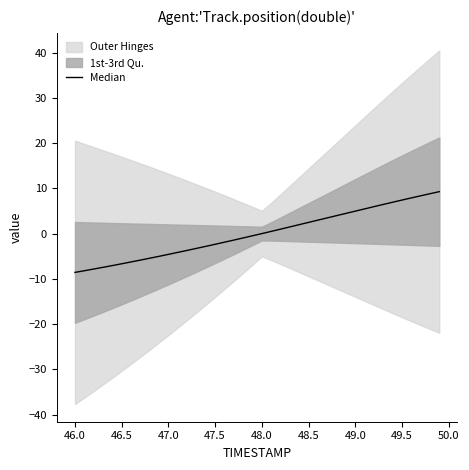

Is this an area chart (filled region under the line)?

No